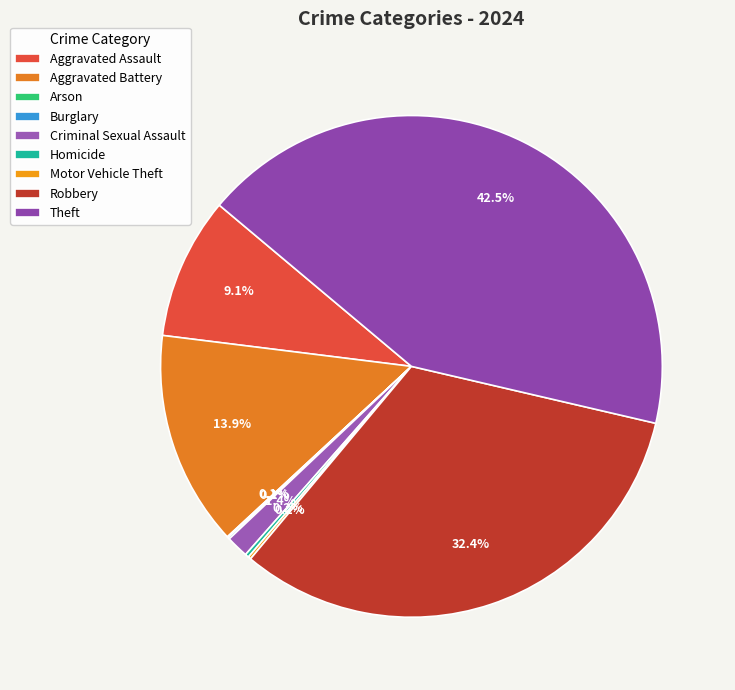

Does Aggravated Assault represent more than half of the total?

No